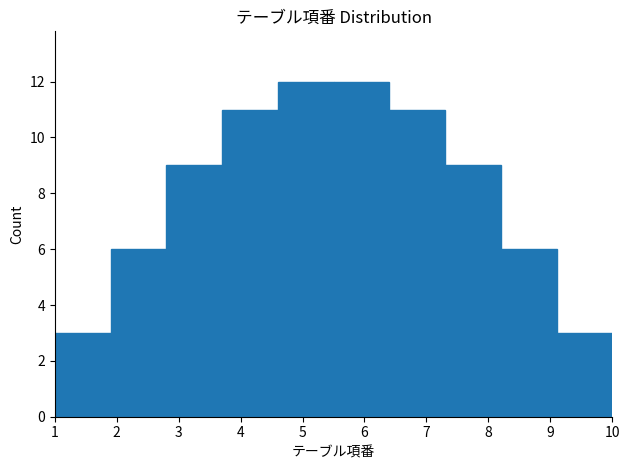

Reading left to right, list every bar in this chart as the range it spans on the x-axis followed by its height. The values are not printed on the chart, so give them approximately, as read against the axis.

1.0 to 1.9: 3
1.9 to 2.8: 6
2.8 to 3.7: 9
3.7 to 4.6: 11
4.6 to 5.5: 12
5.5 to 6.4: 12
6.4 to 7.3: 11
7.3 to 8.2: 9
8.2 to 9.1: 6
9.1 to 10.0: 3